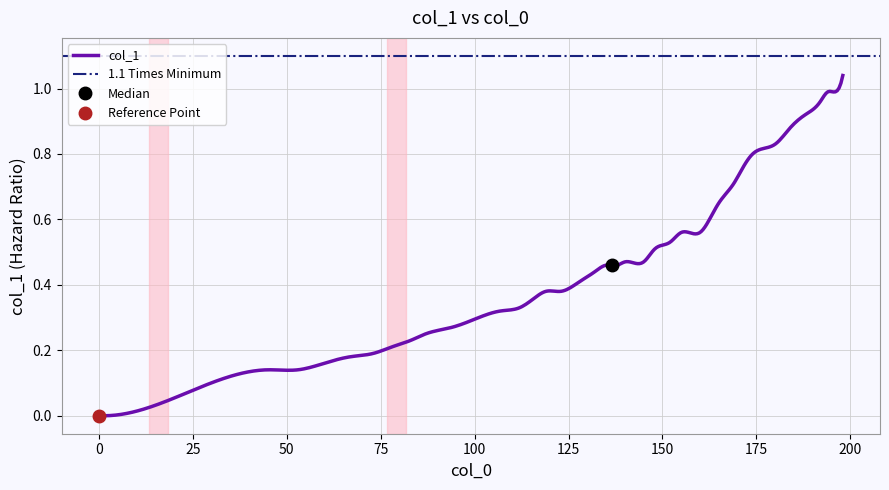

Is it true that the value at 8 is 0.1?

False